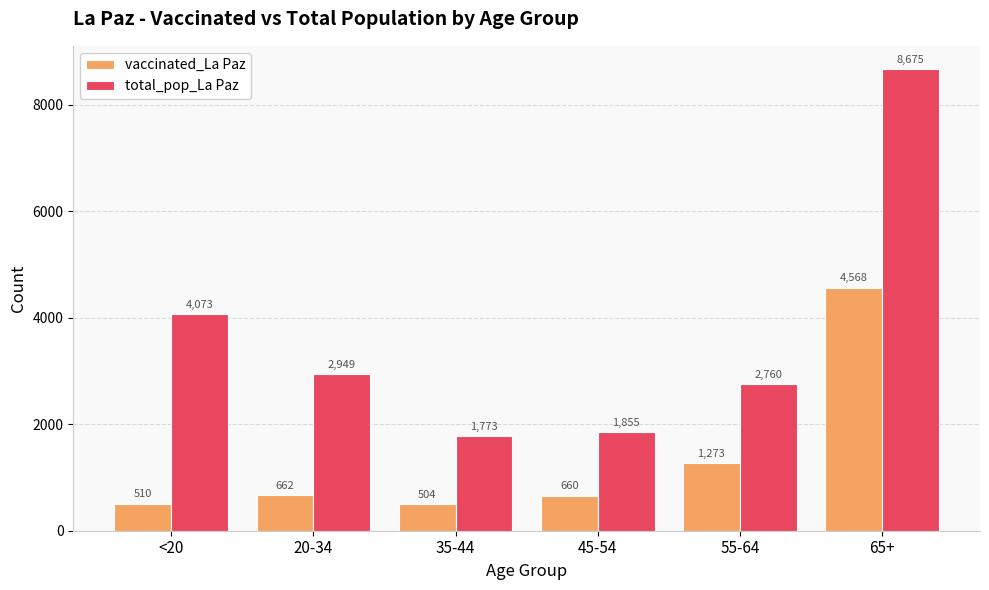

Is it true that total_pop_La Paz equals 2949 at 20-34?

True